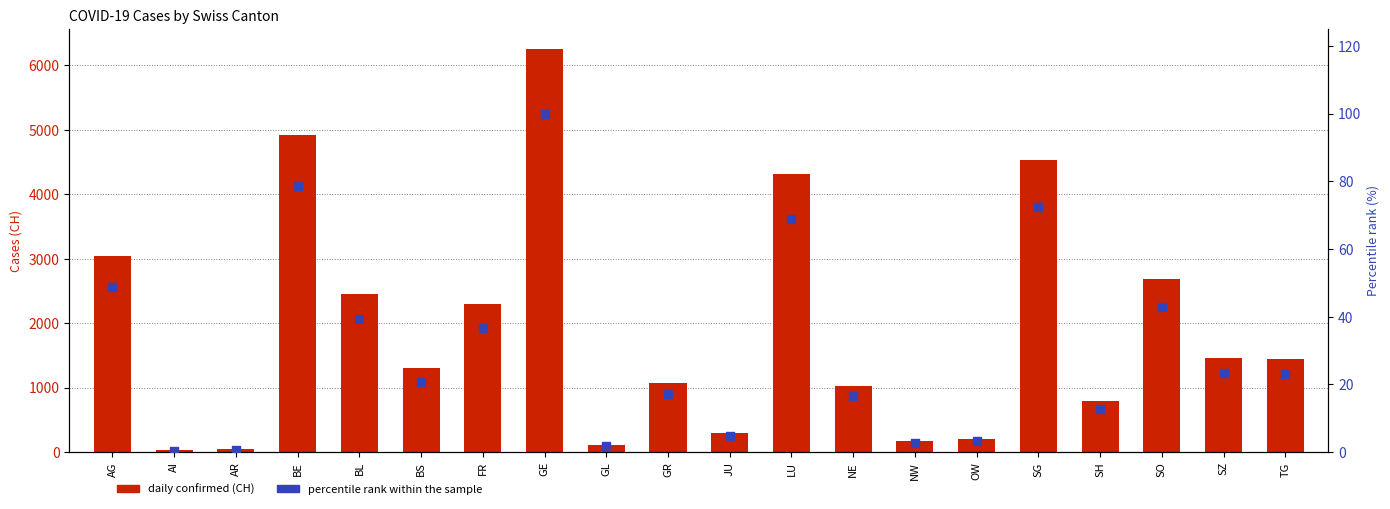

Which series has the largest total across all categories?

daily confirmed (CH)